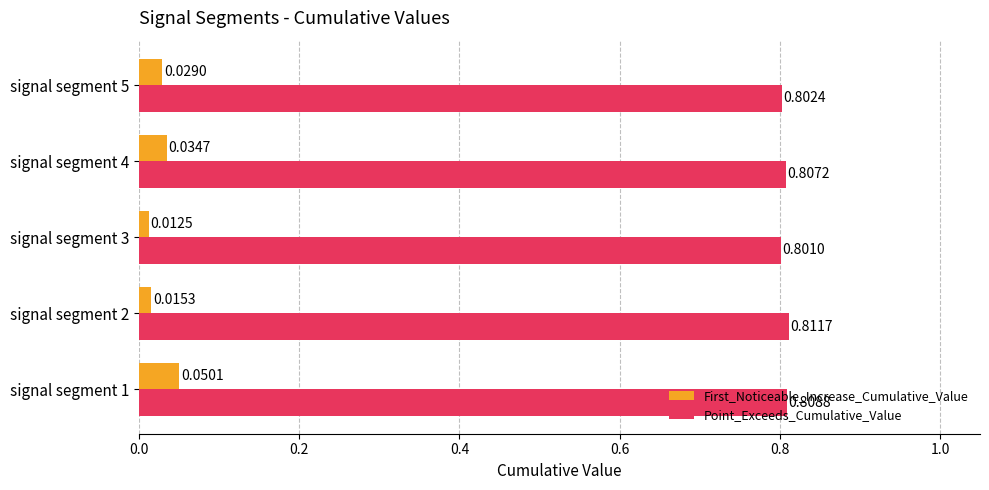

What are all the series names shown in the legend?

First_Noticeable_Increase_Cumulative_Value, Point_Exceeds_Cumulative_Value